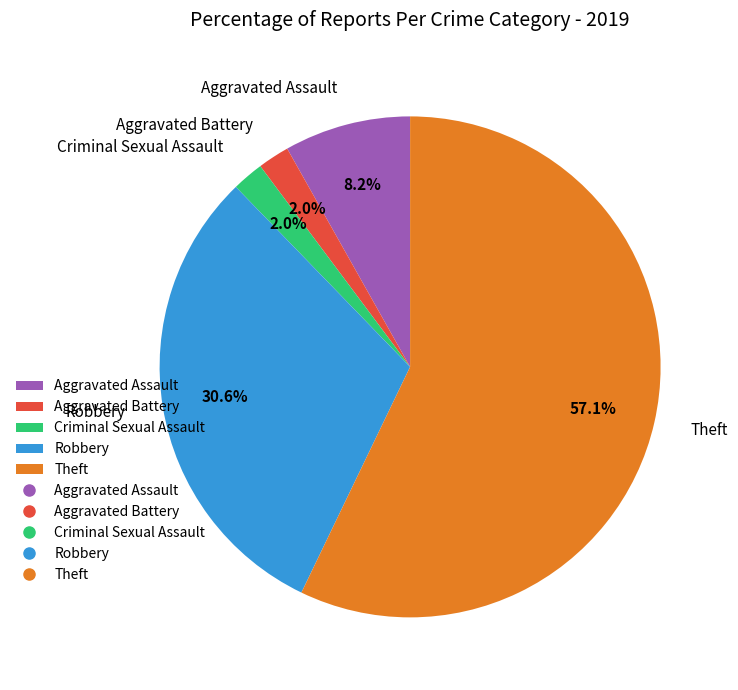

What portion of the pie excludes Aggravated Battery?

98.0%